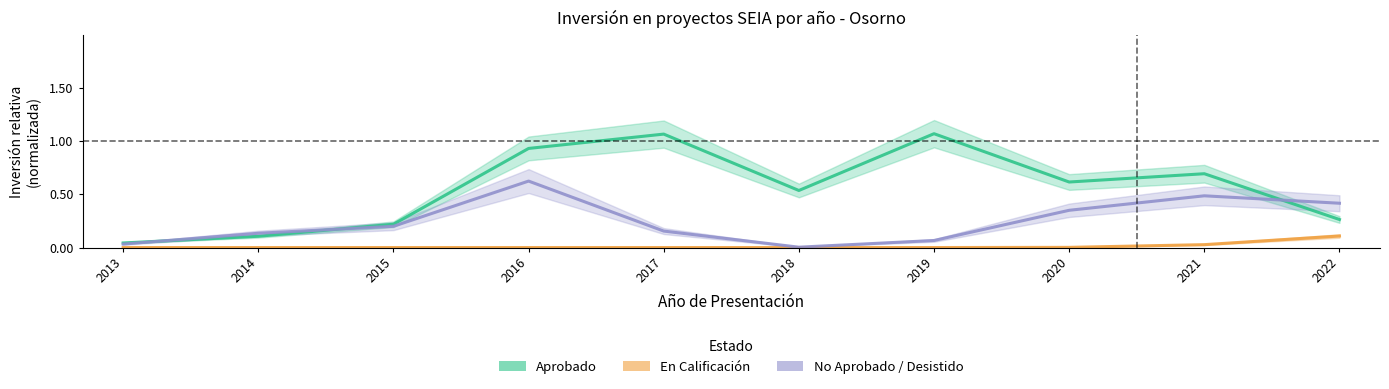

How many interior local peaks does the No Aprobado / Desistido series have?

2